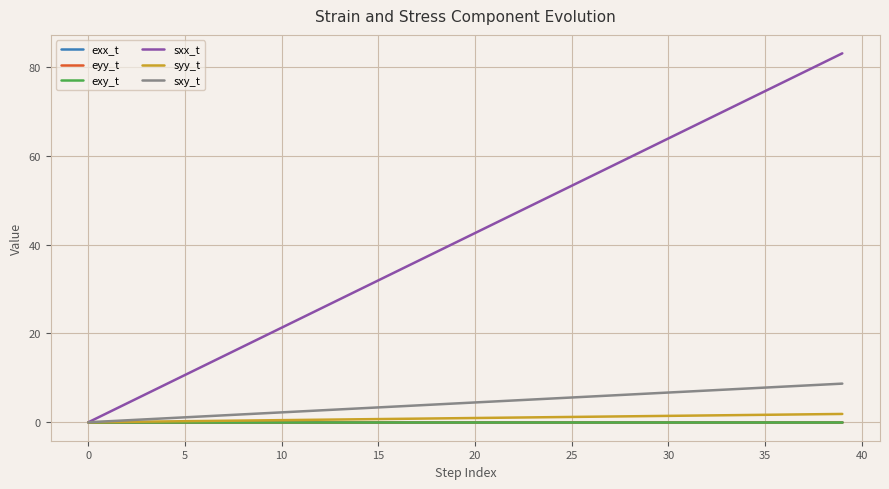

Which series has the largest range (max minus min)?

sxx_t